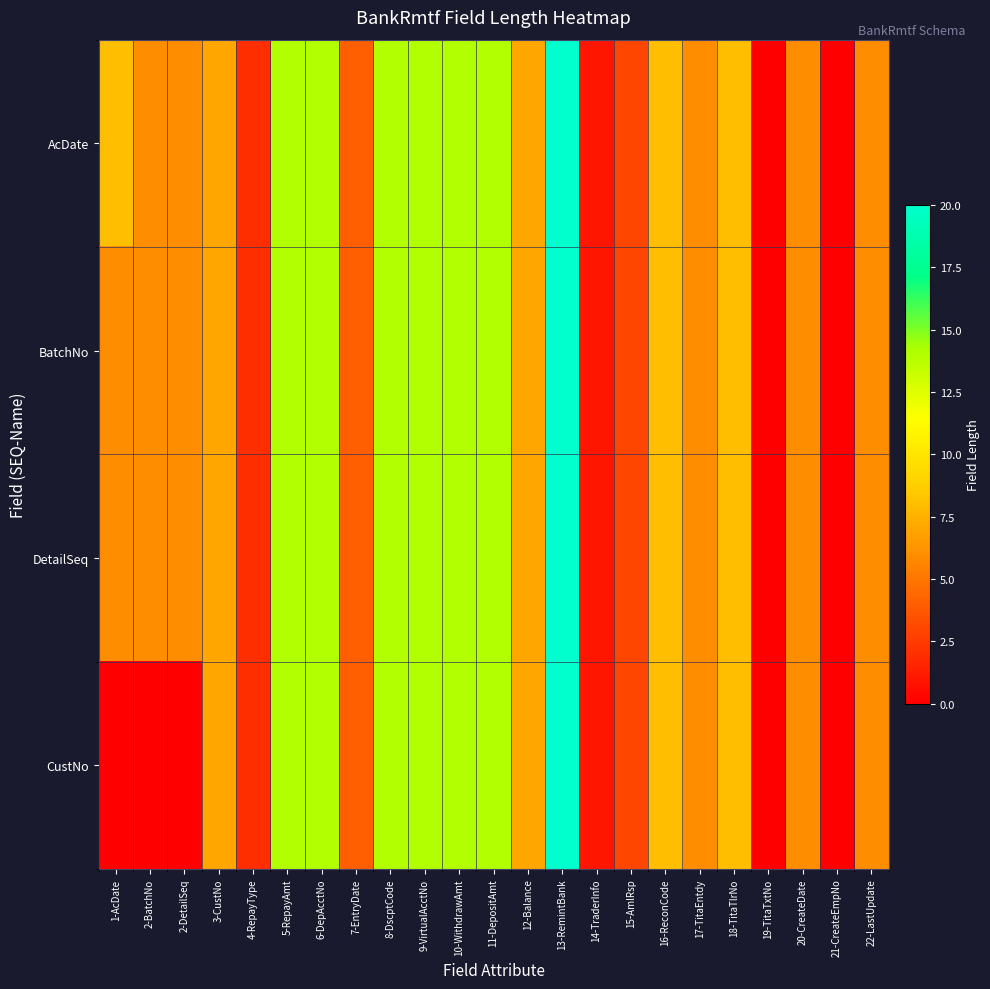

At how many categories does at least one series exceed 2?

19